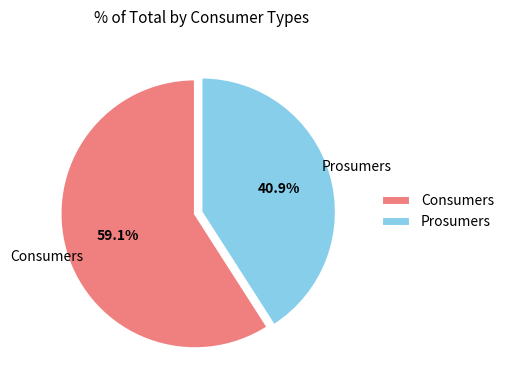

Rank the categories by value from highest to lowest.

Consumers, Prosumers